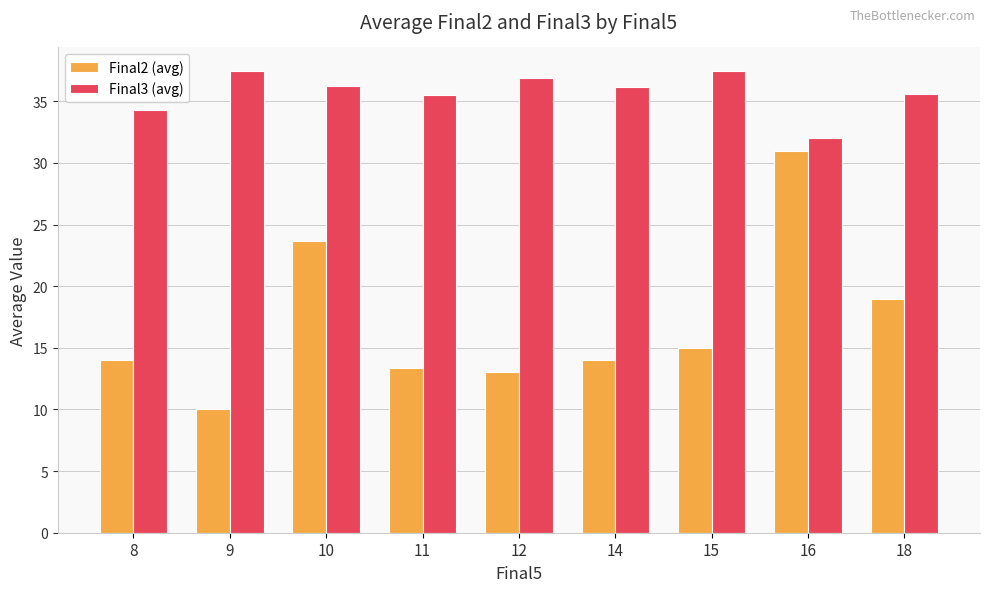

List the series in order of their peak value, highest first.

Final3 (avg), Final2 (avg)